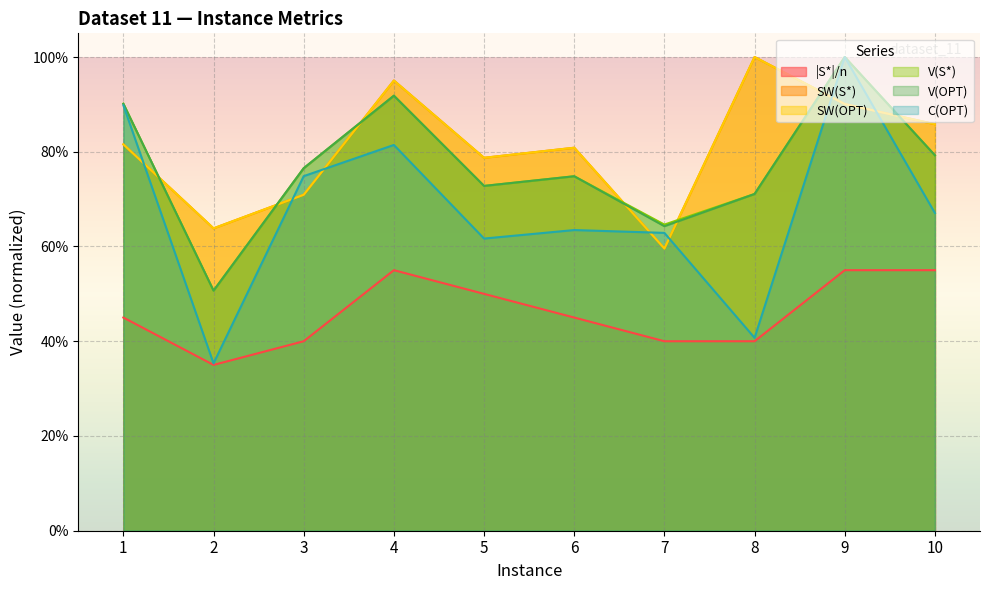

Which has a higher value, 3 or 9?

9